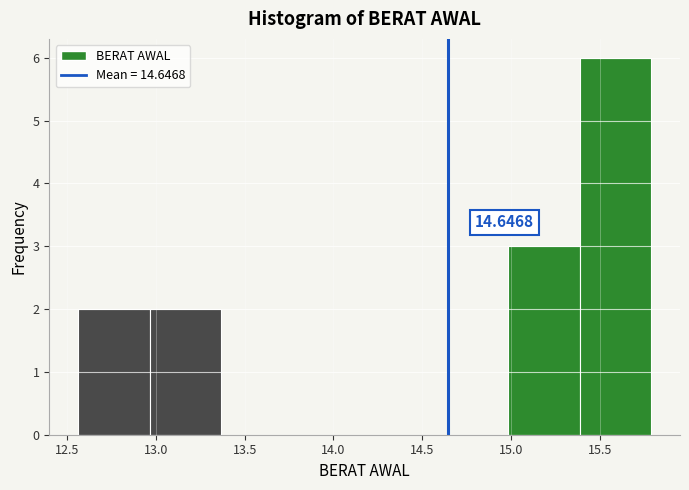

Which range on the x-axis has the tallest bar?

15.40 to 15.80